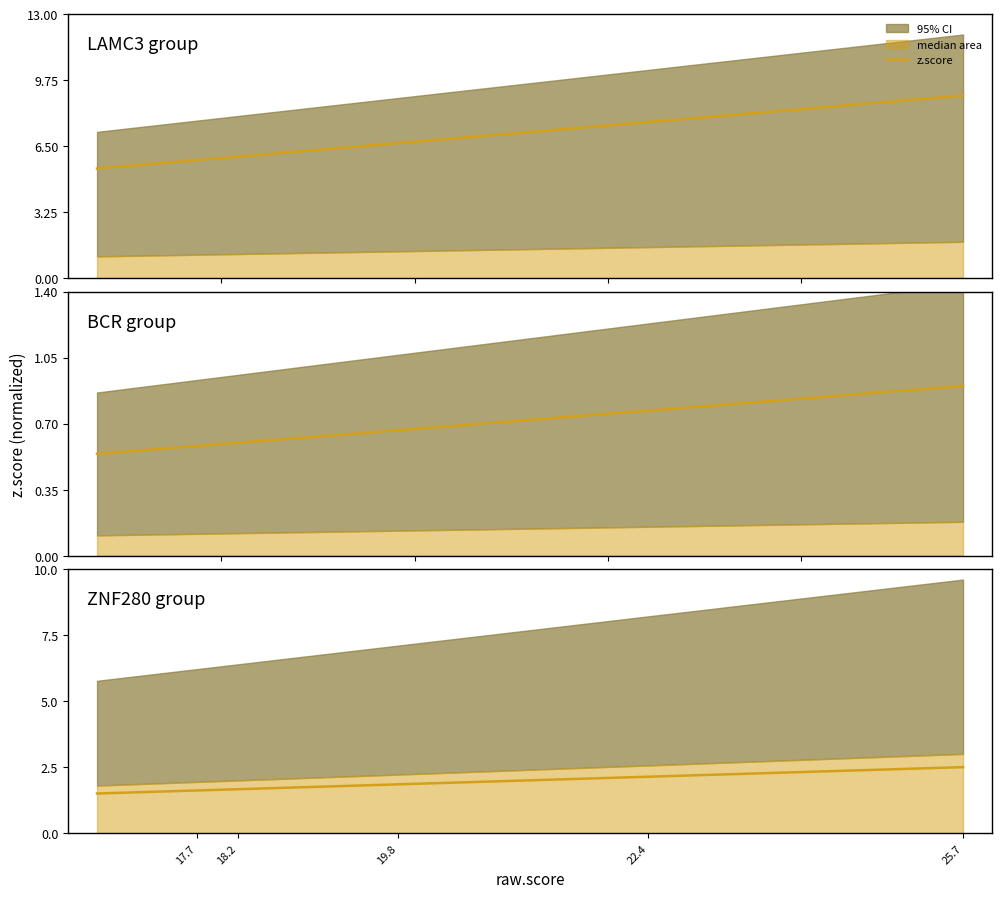

The value at 22.4 is 2.4. True or false?

True